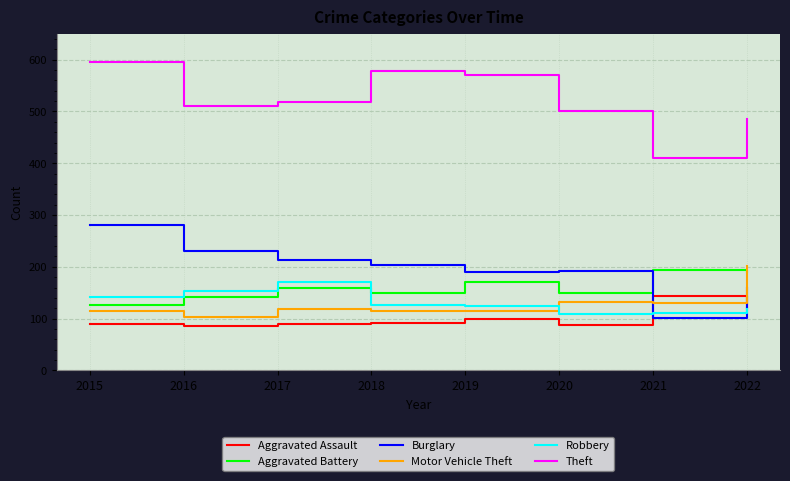

True or false: Aggravated Assault has a value of 54 at 2015.

False